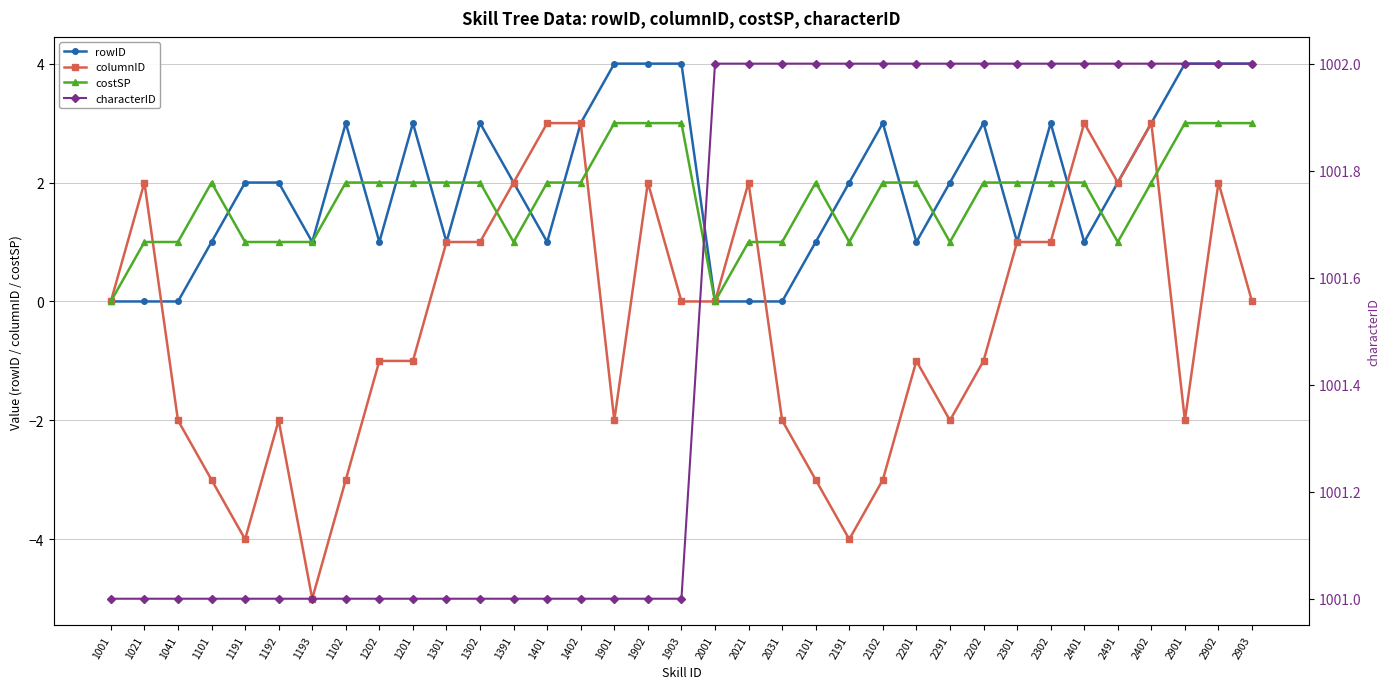

Which has a higher value, 1021 or 2001?

1021